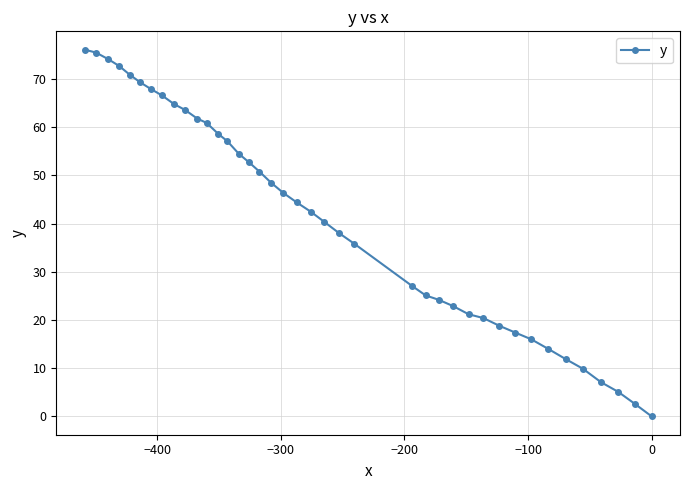

What is the value of the 10th point from the left?

63.6